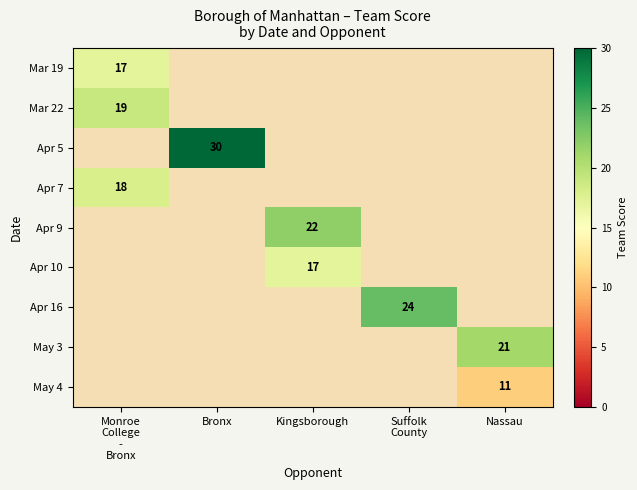

Is it true that May 3 equals 21 at Nassau?

True